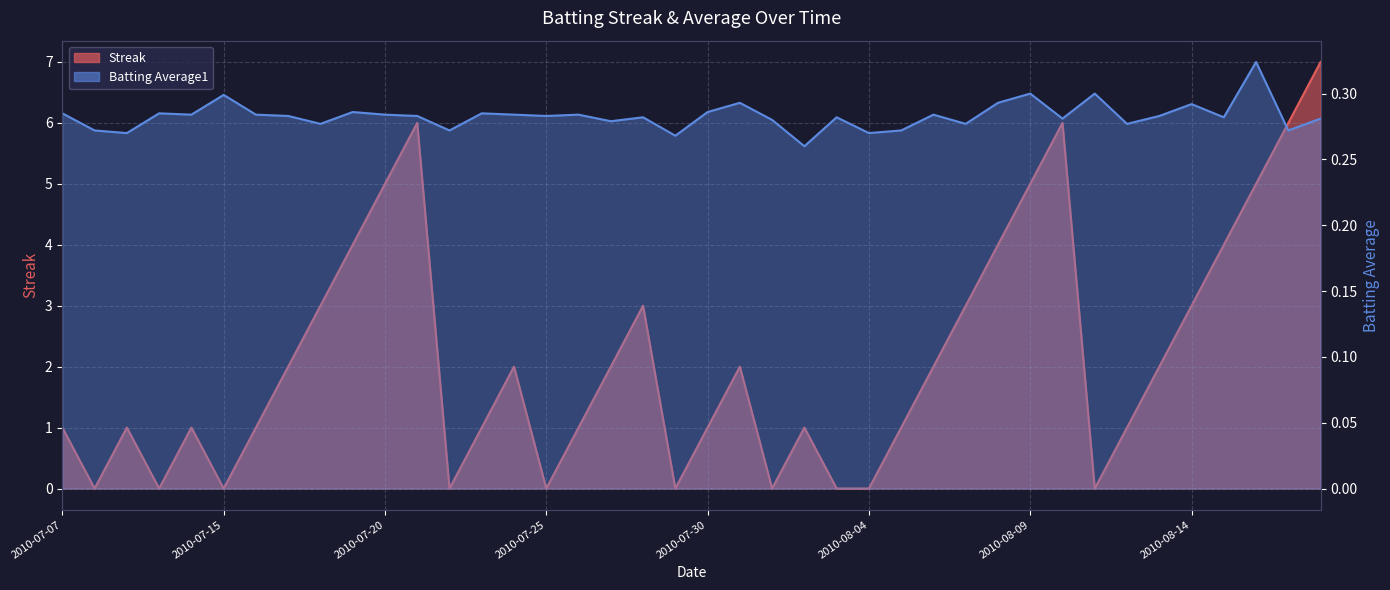

Count the number of data series in this chart.

2